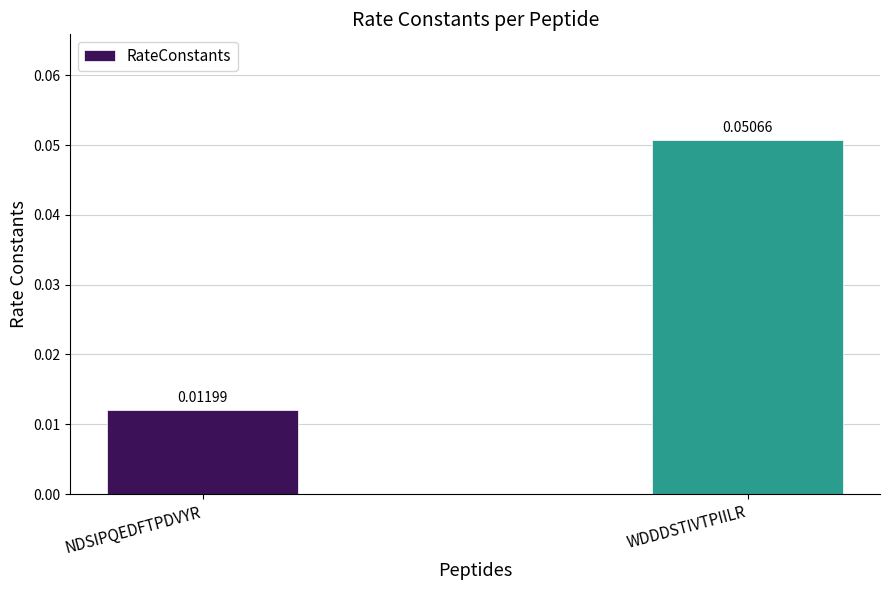

At which category does the chart reach its peak across all series?

WDDDSTIVTPIILR